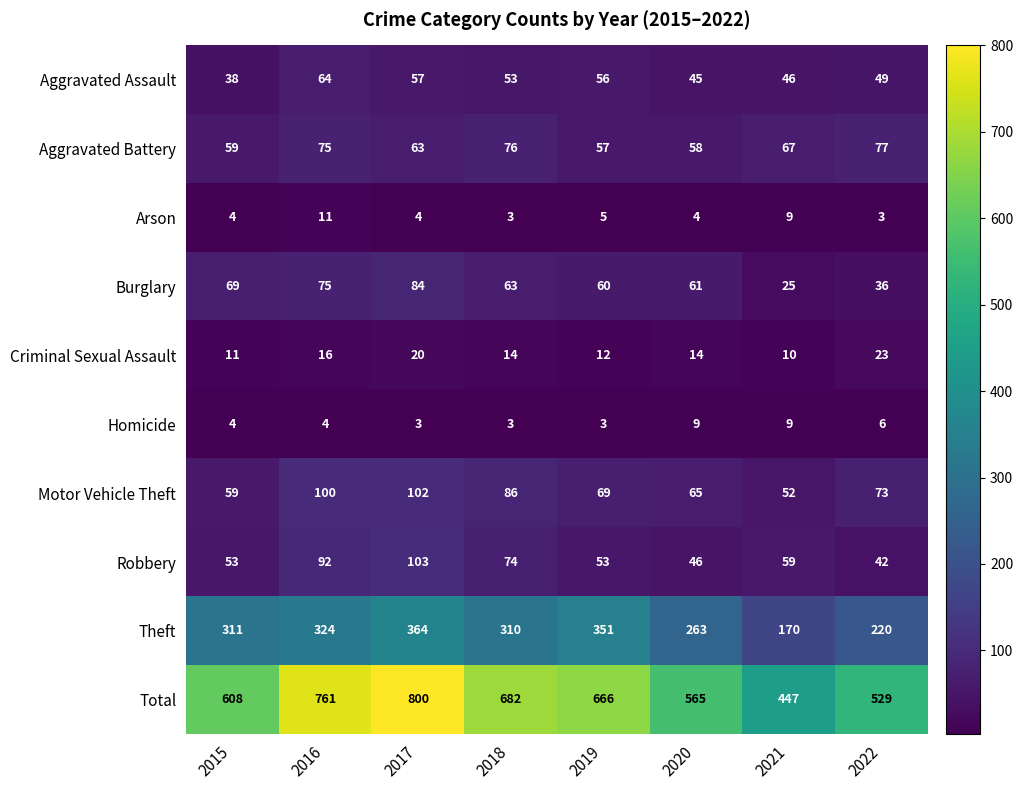

Which series has the largest total across all categories?

Total